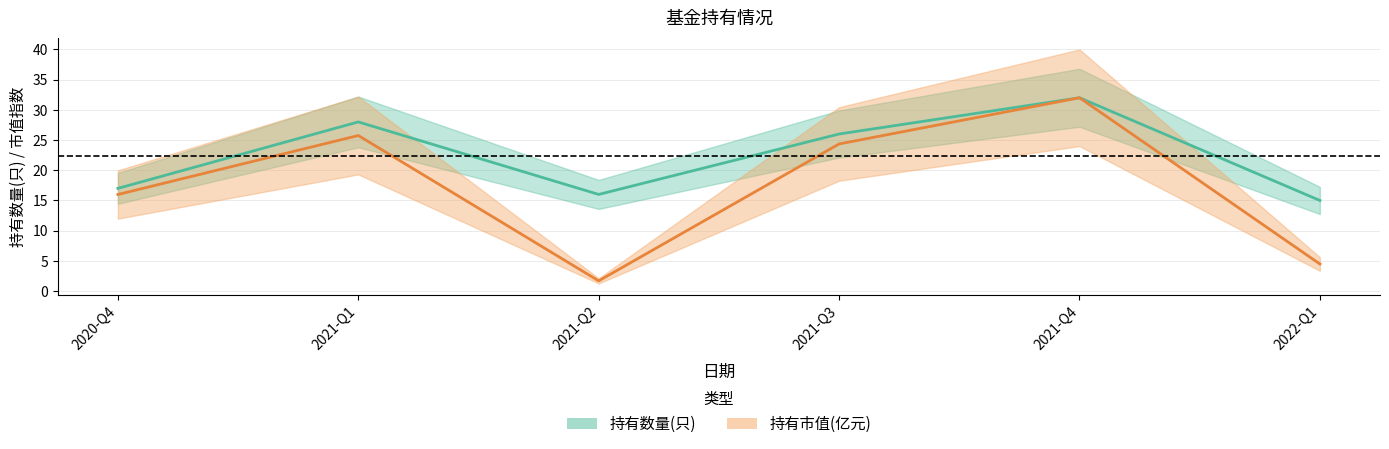

At which category is the sum across all series the highest?

2021-Q4